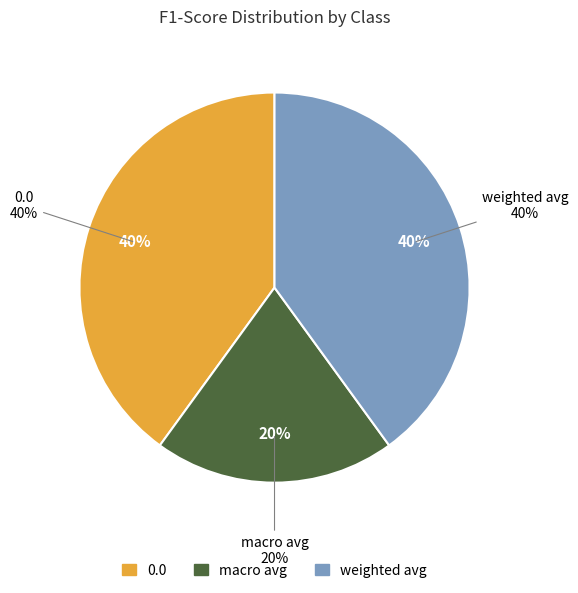

Does any single category account for the majority?

No